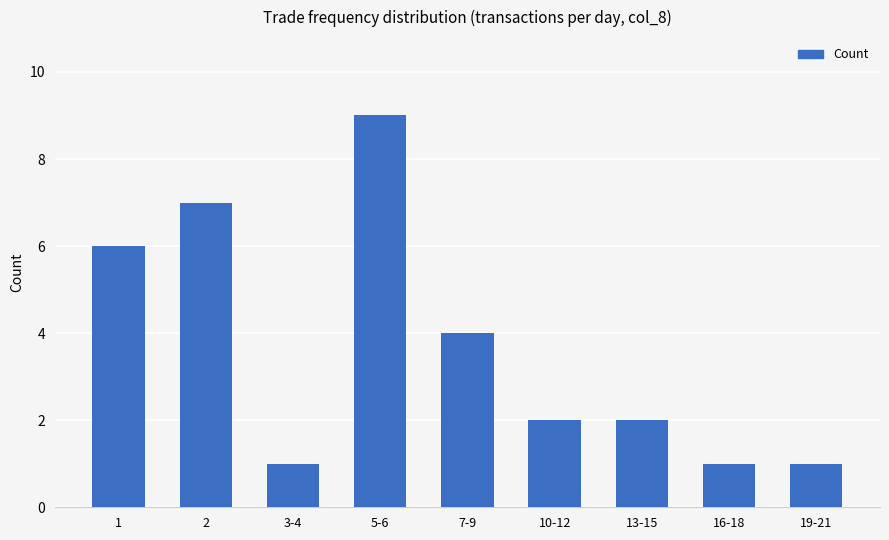

What is the sum of all values?

33